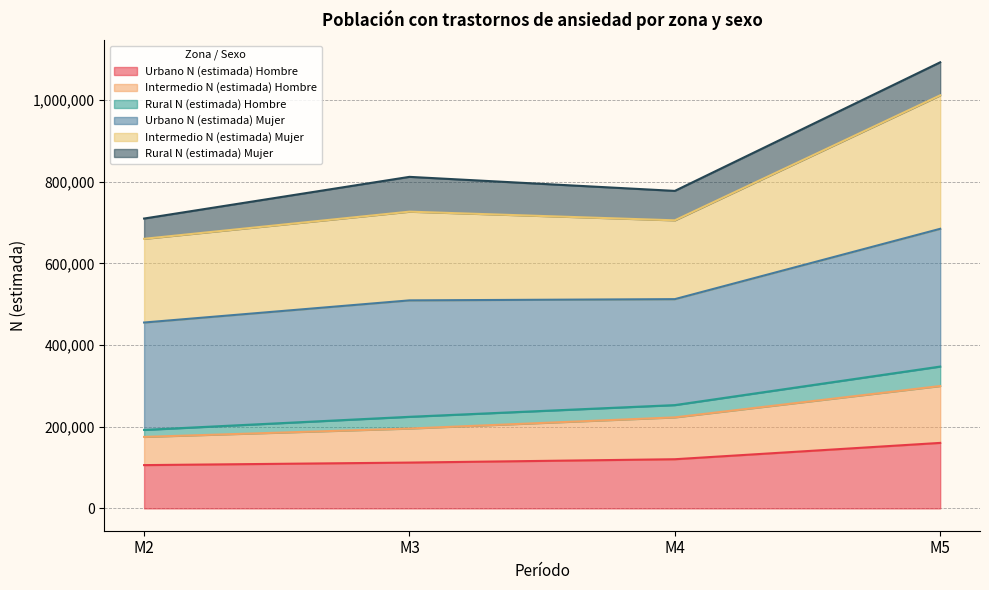

What is the total value across all series at M5?

1092585